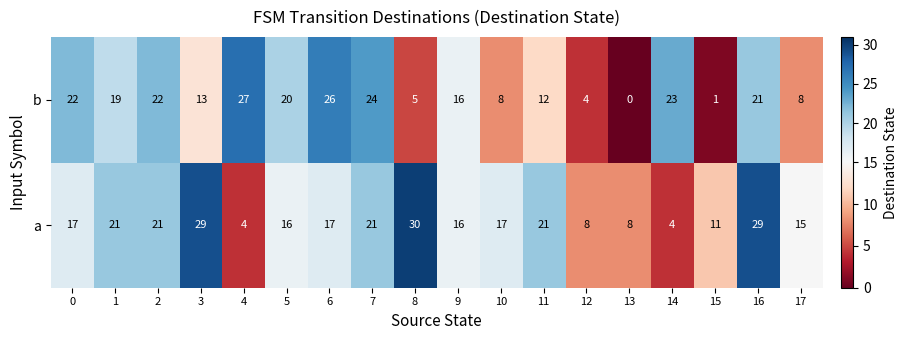

Which series has the widest spread of values?

b